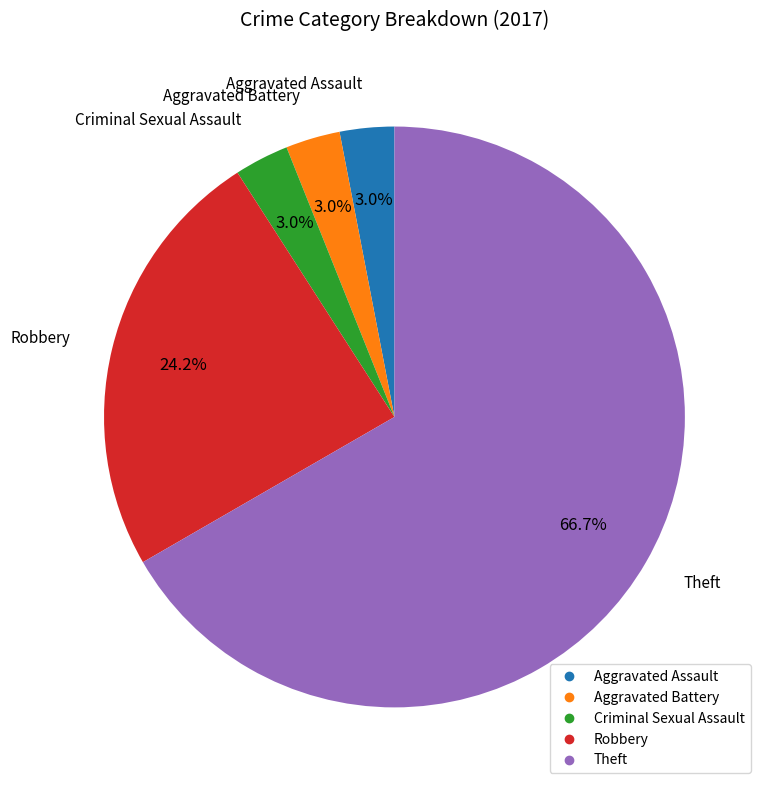

Which has a higher value, Theft or Robbery?

Theft